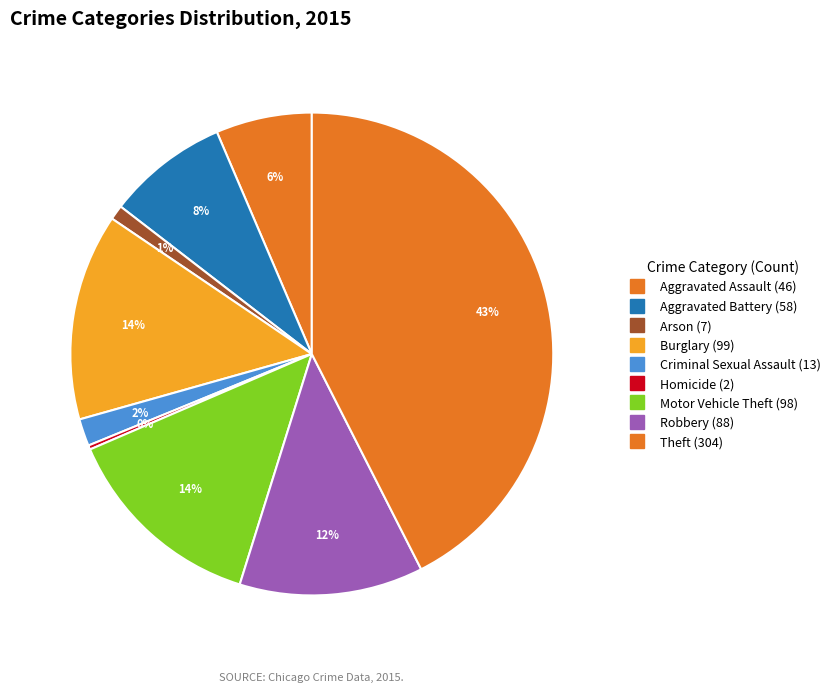

What is the smallest slice in the pie chart?

Homicide